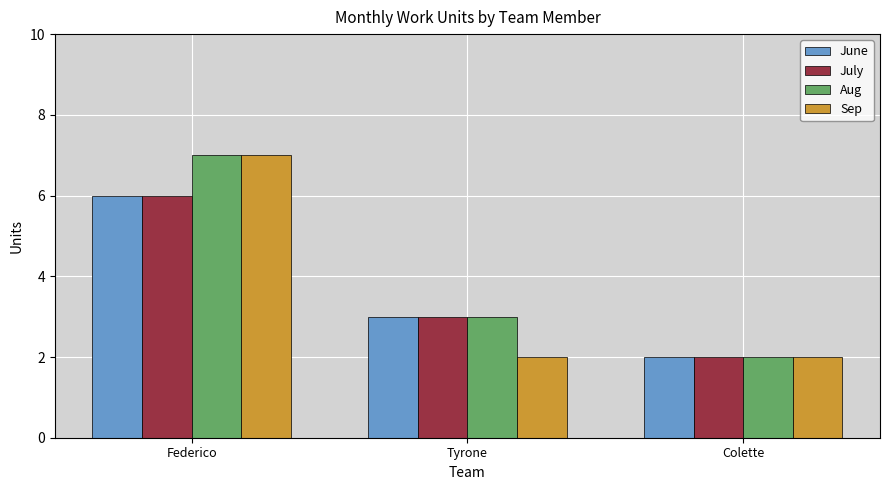

True or false: Sep has a value of 1 at Tyrone.

False